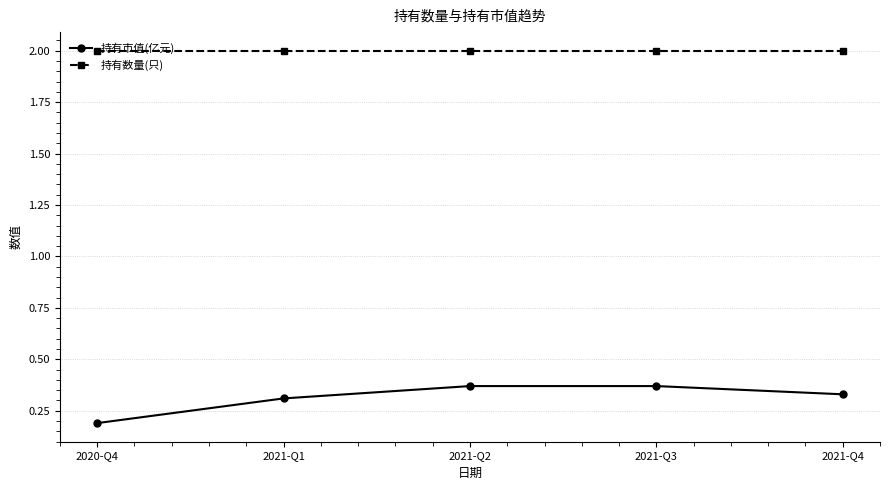

What is the value of the 持有数量(只) point at the 1st from the left?

2.0